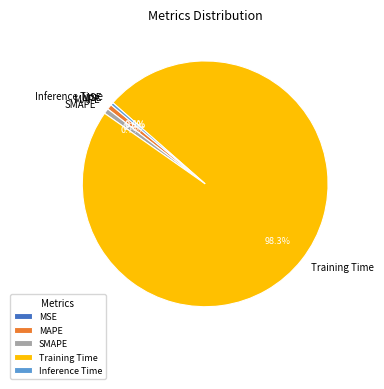

How much of the chart is everything except MAPE?

99.3%